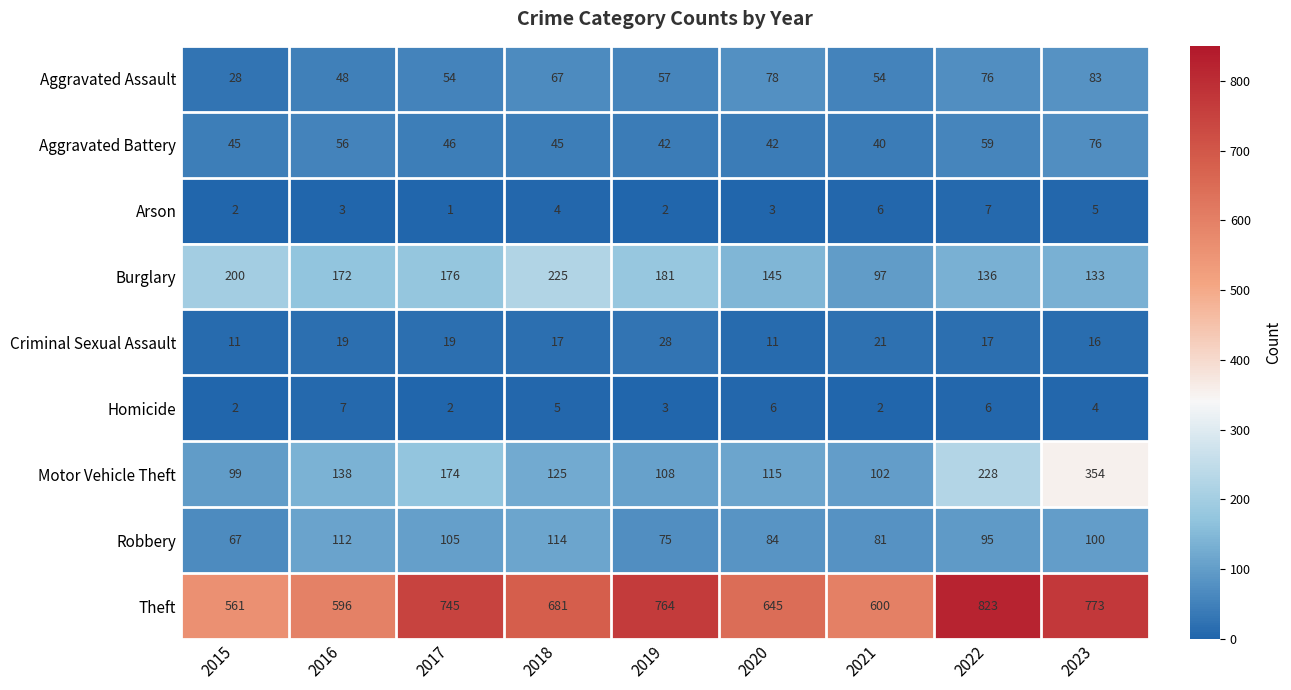

What is the average value of the Motor Vehicle Theft series?

160